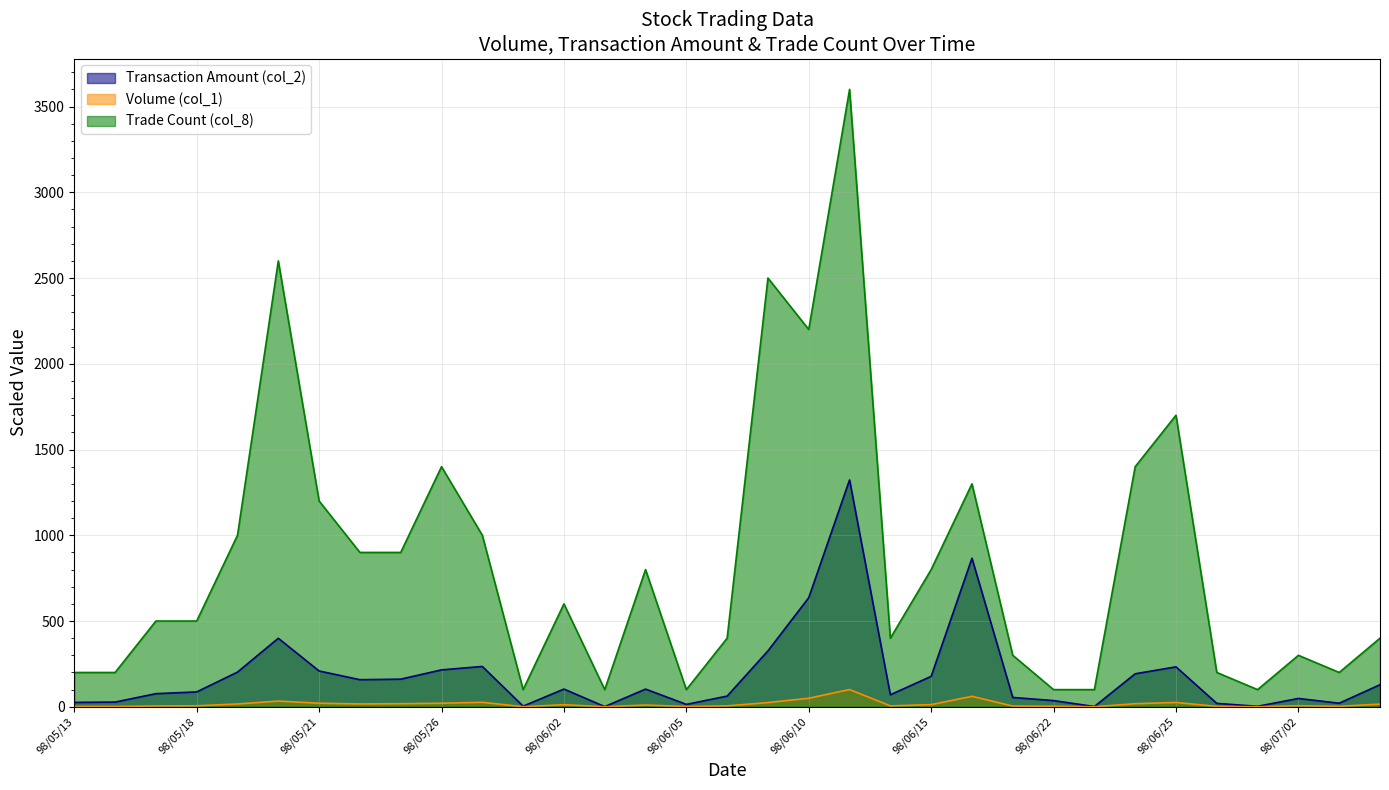

Read the Trade Count (col_8) value at 98/05/27.

1000.0